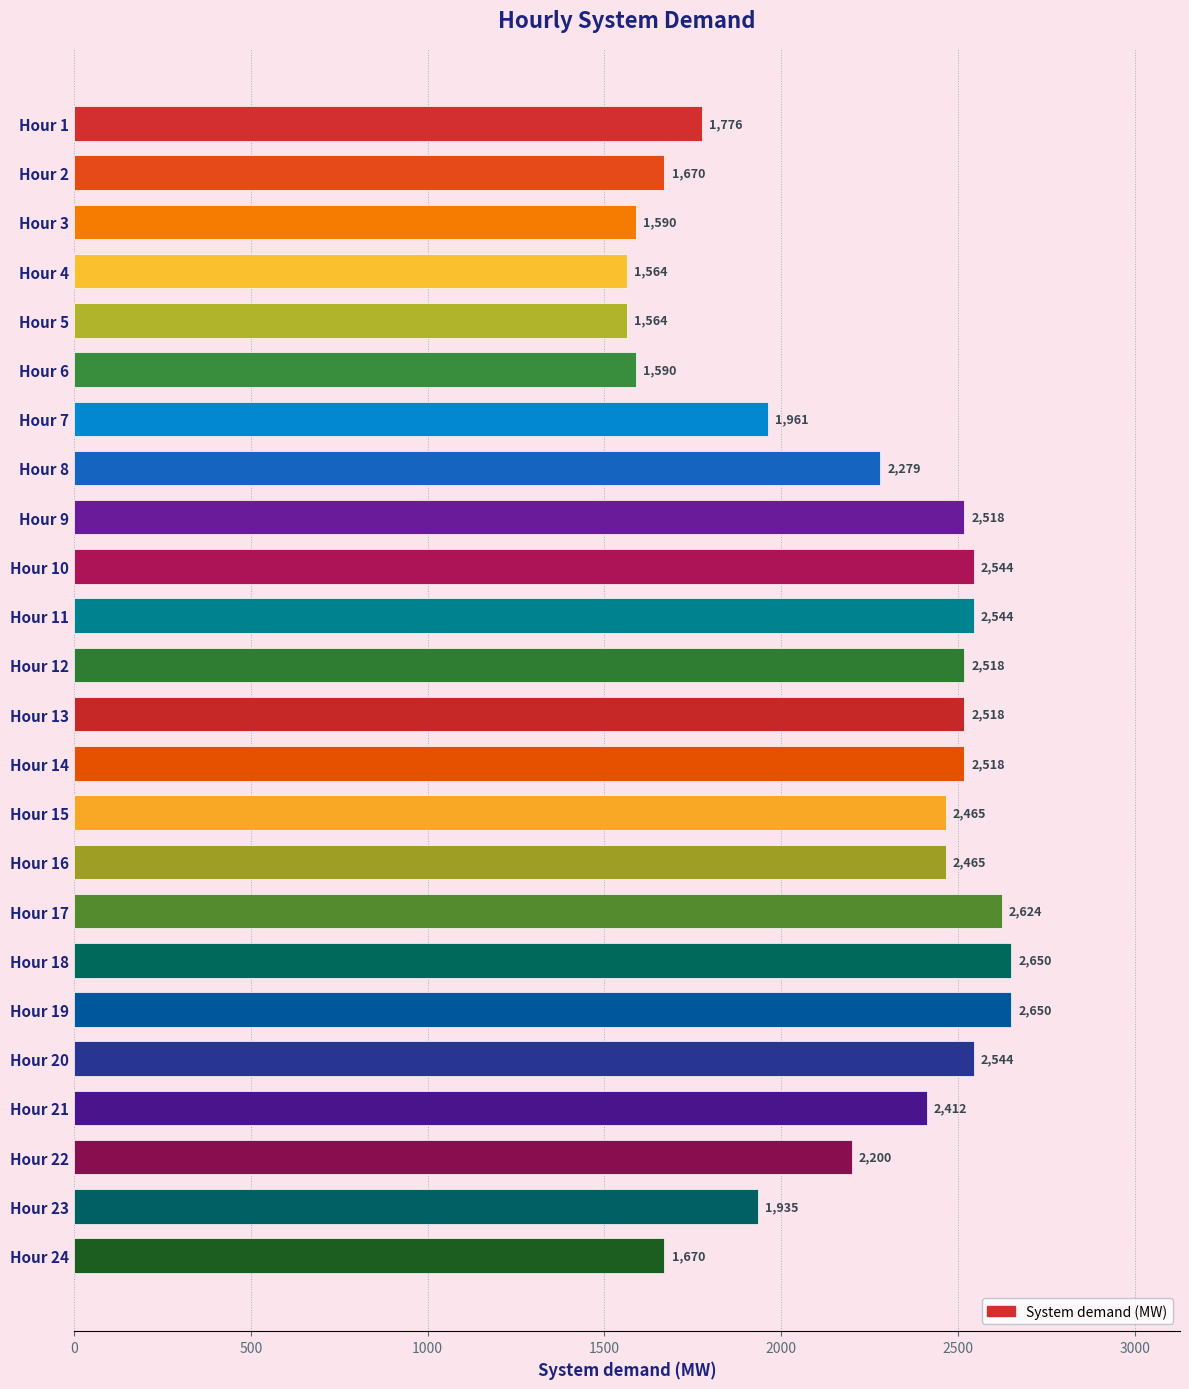

Approximately how many times larger is the value at Hour 11 compared to Hour 18?

1.0